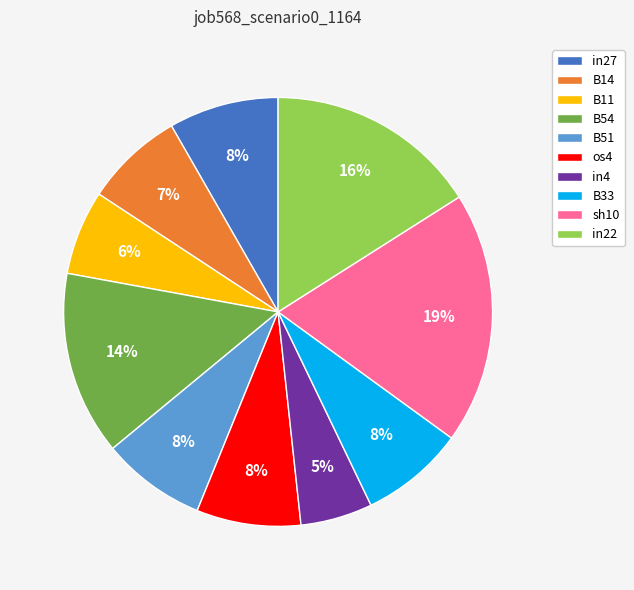

Count the number of slices in the pie.

10